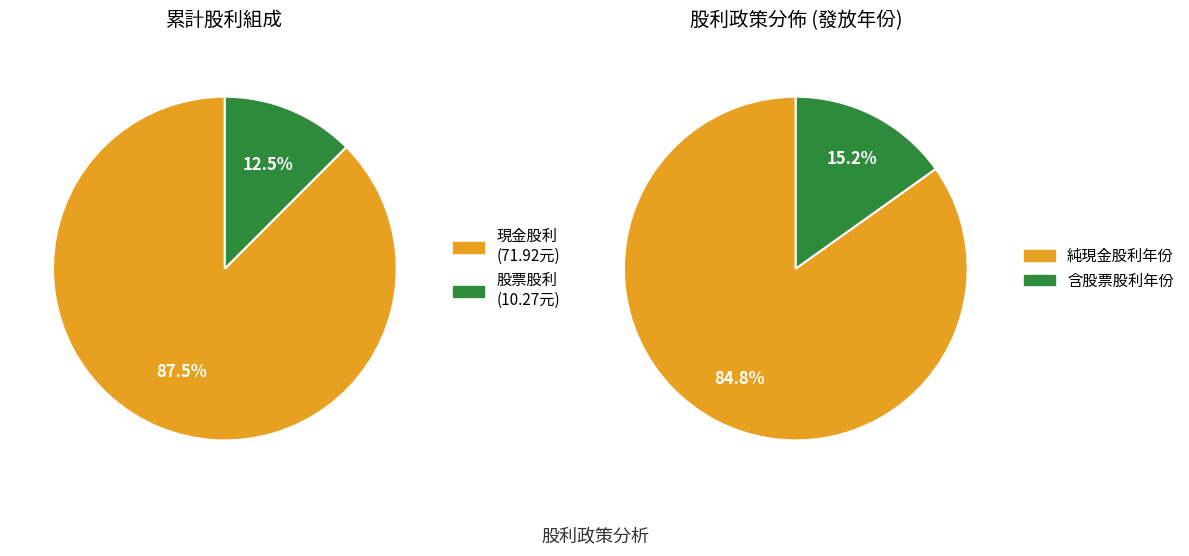

Does 22 account for over 50% of the chart?

No